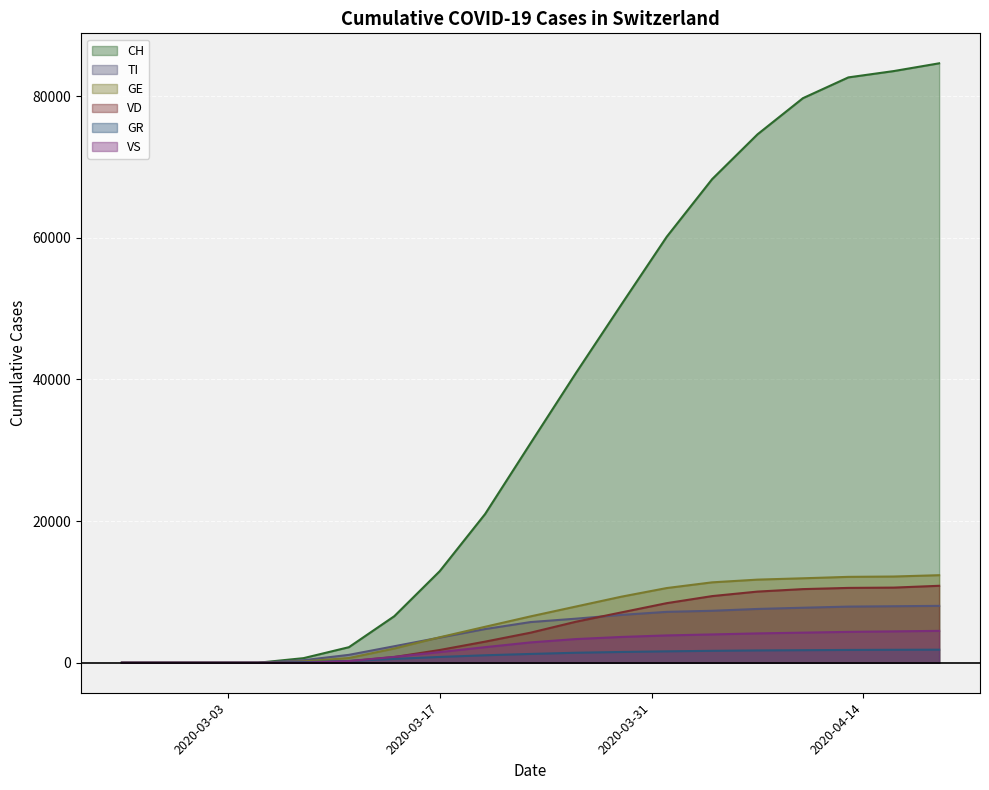

What is the value of the GE point at the 9th from the left?

5080